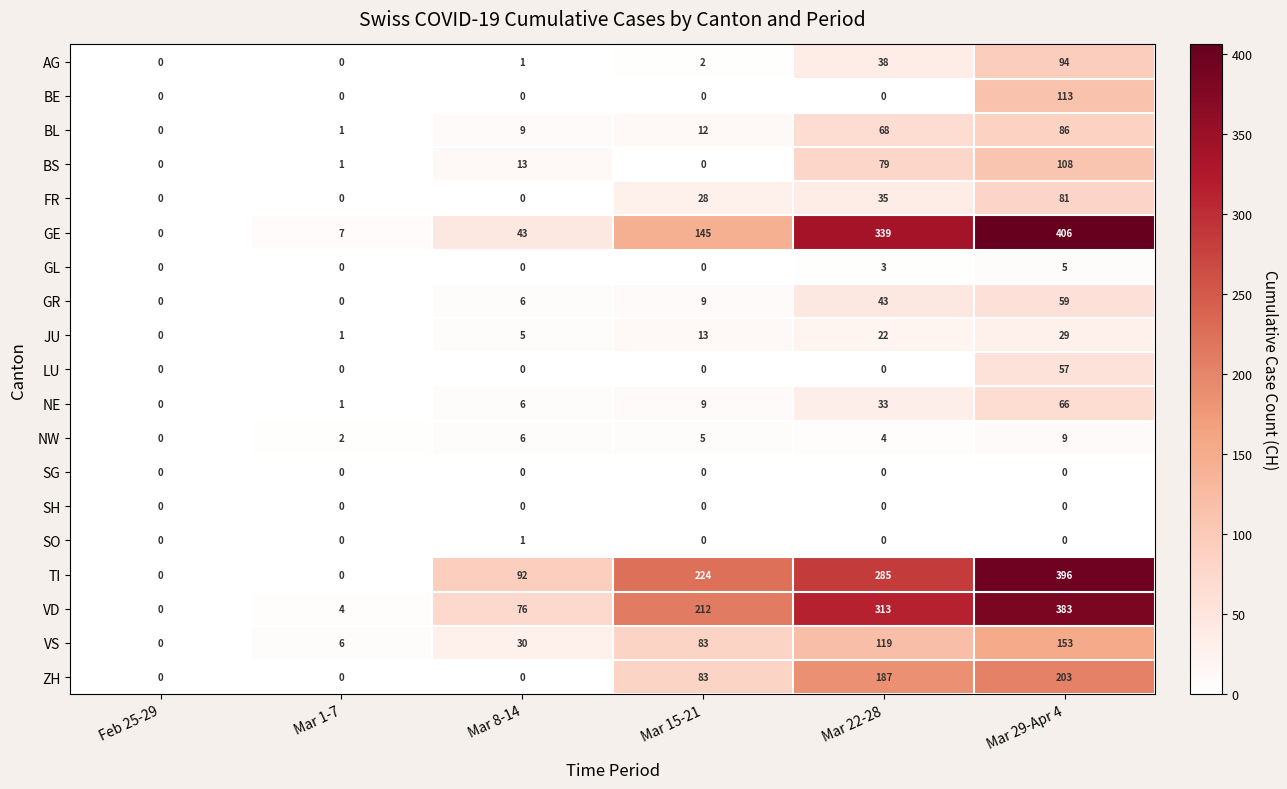

Count the number of data series in this chart.

19